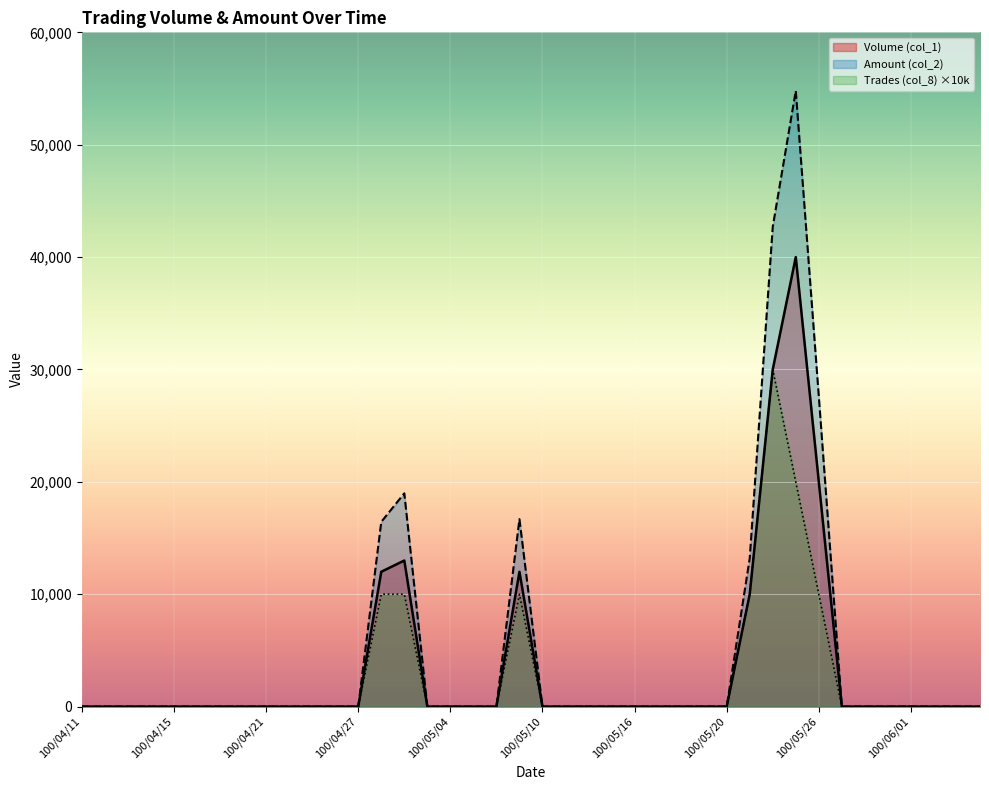

Which series has the largest total across all categories?

Amount (col_2)